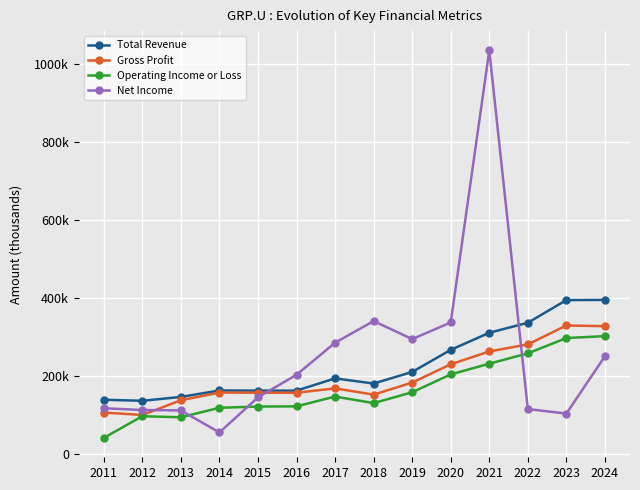

What is the difference between the second highest and second lowest values in the Operating Income or Loss series?

203300